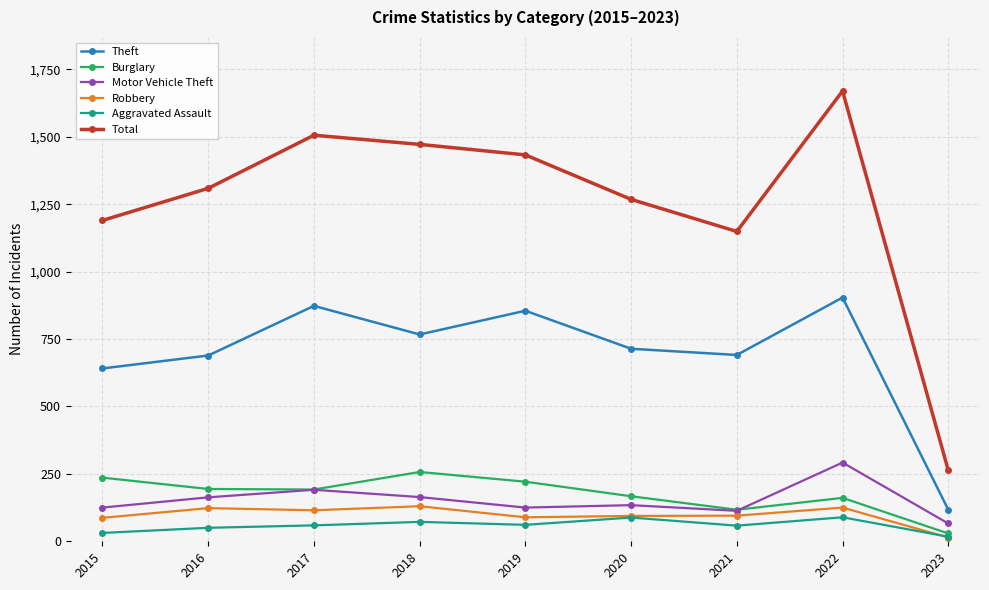

What is the average value of the Aggravated Assault series?

58